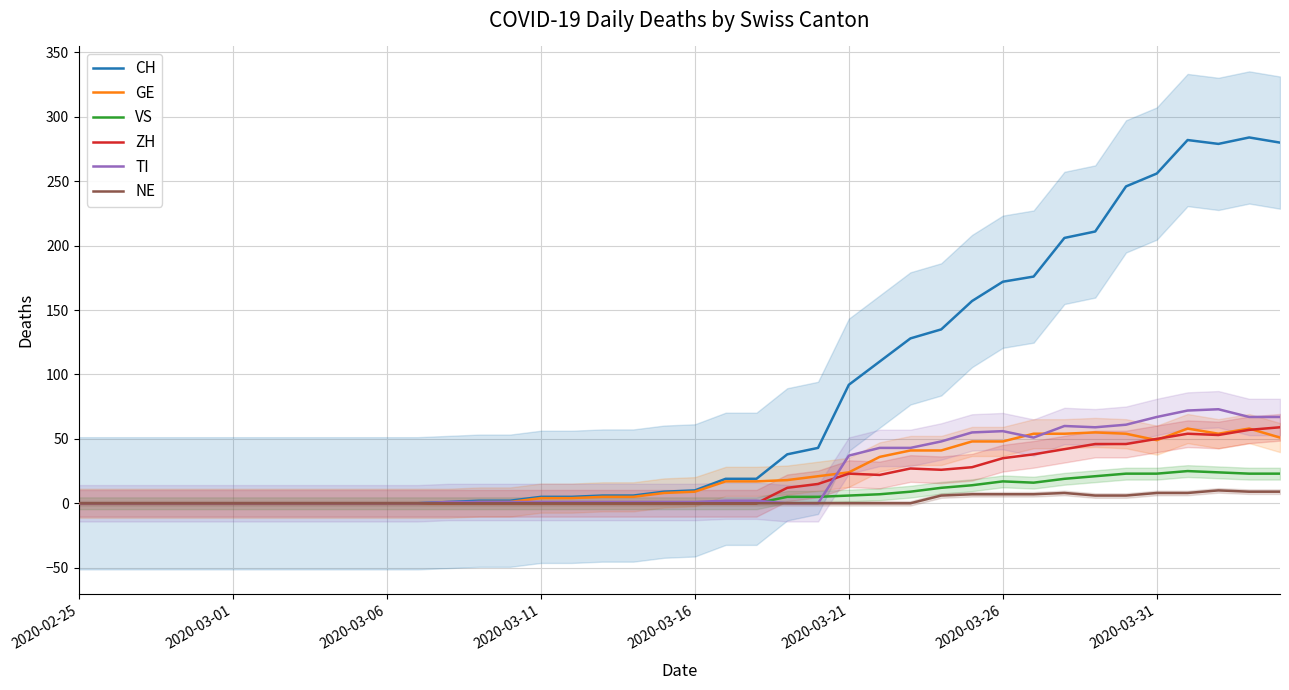

True or false: VS has a value of -12 at 13.

False